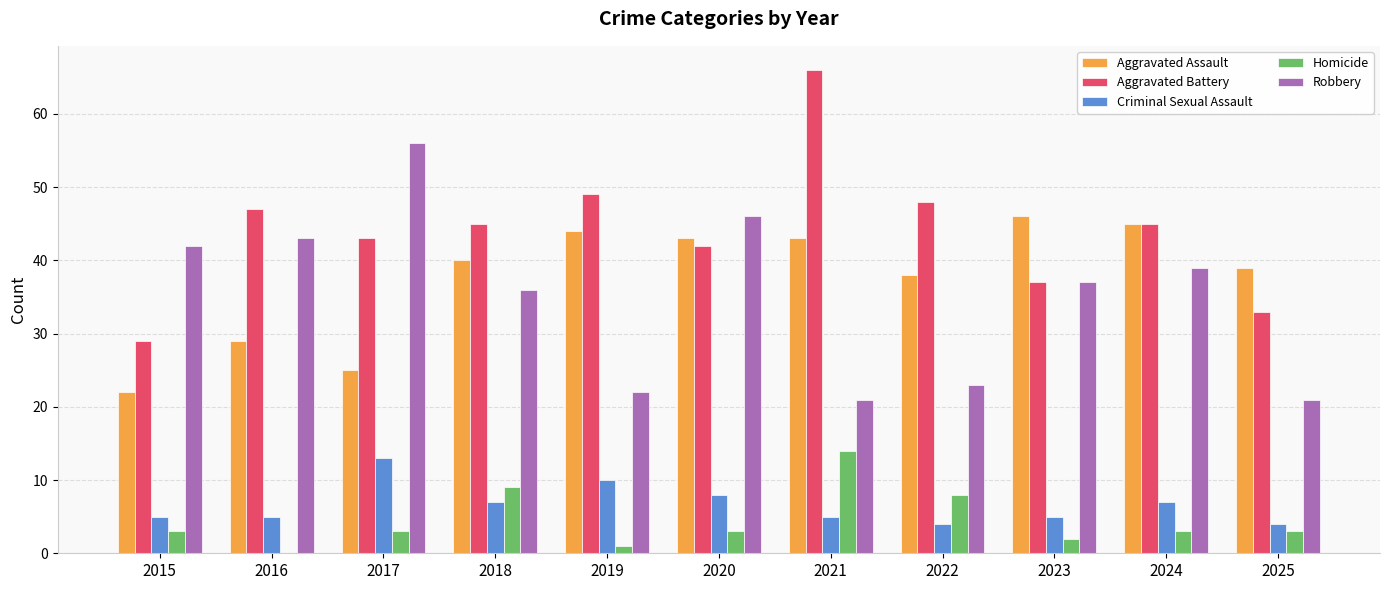

Which series has the largest total across all categories?

Aggravated Battery